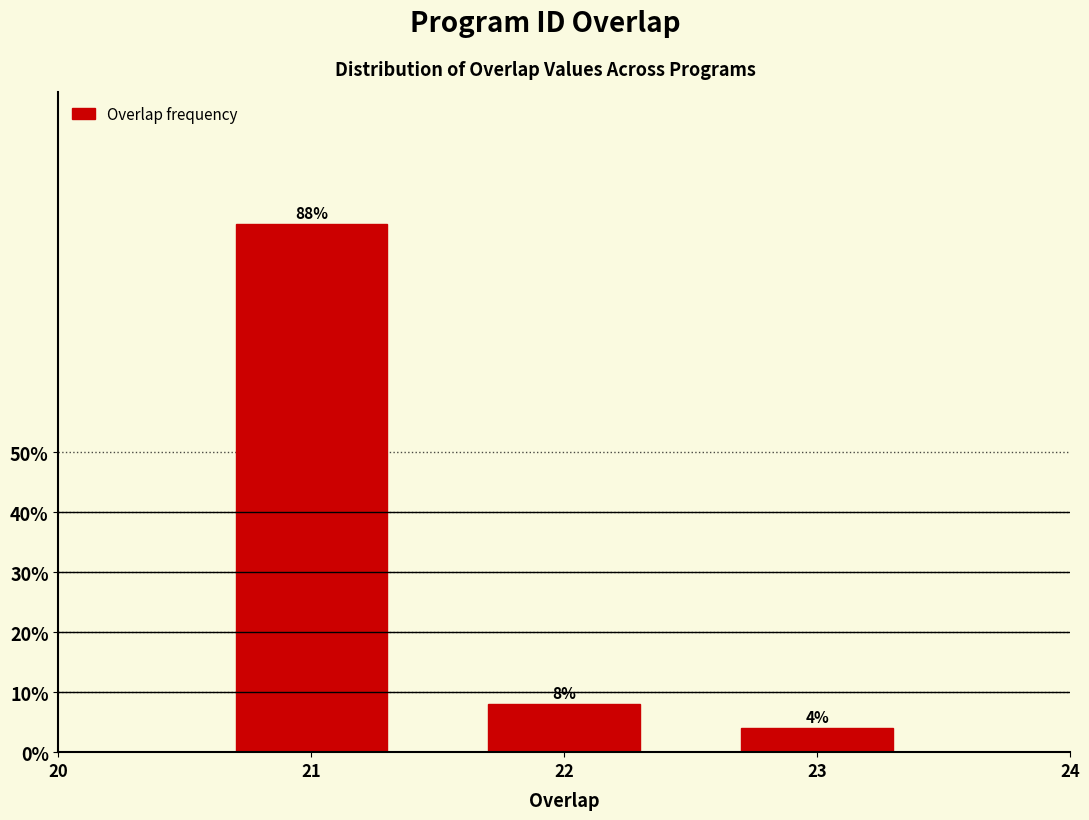

Reading left to right, list all the values displayed in this chart.

21=88	22=8	23=4